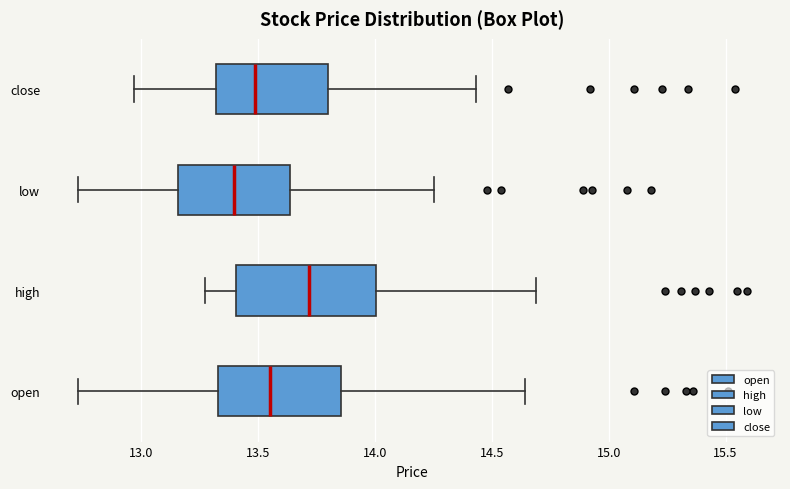

Which box is the widest, from its left edge to its right edge?

high